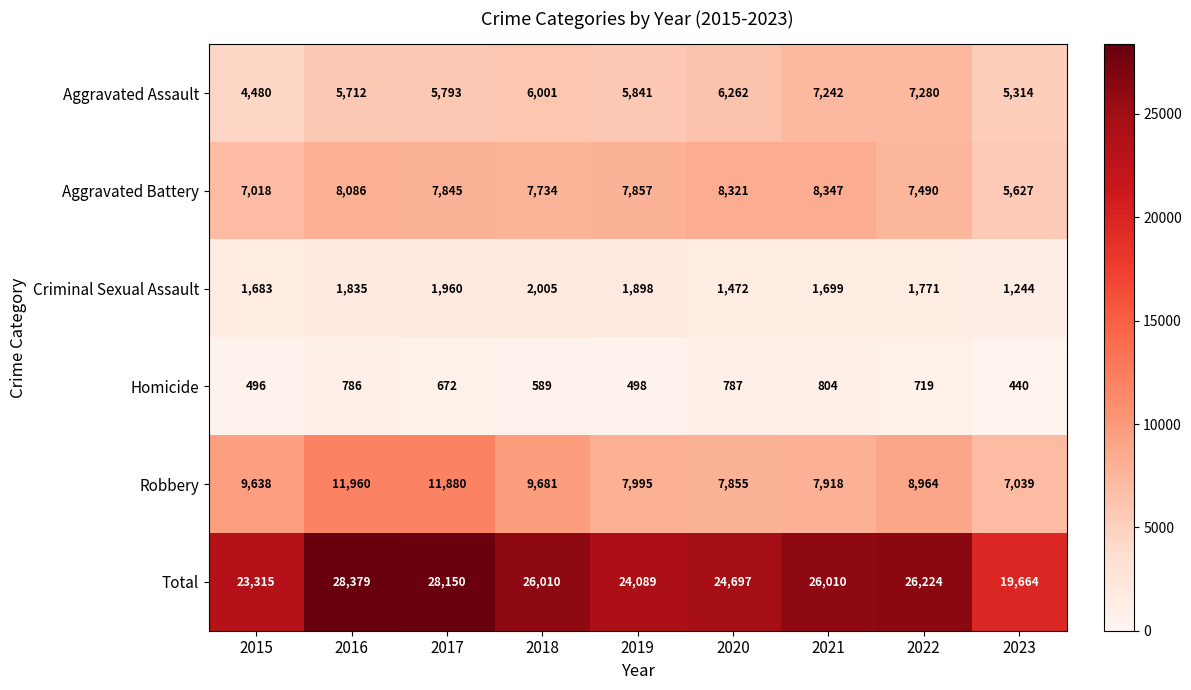

Which series has the largest total across all categories?

Total